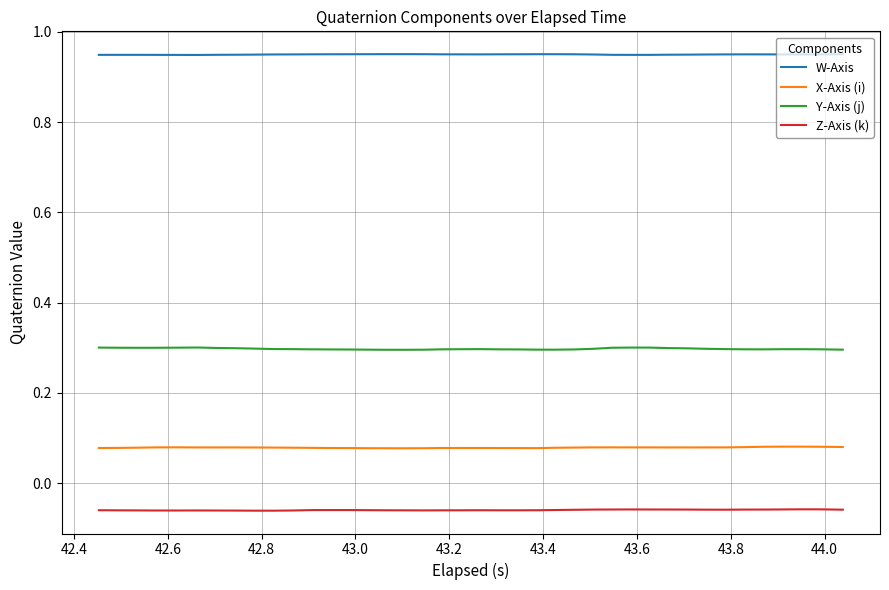

Count the number of data series in this chart.

4